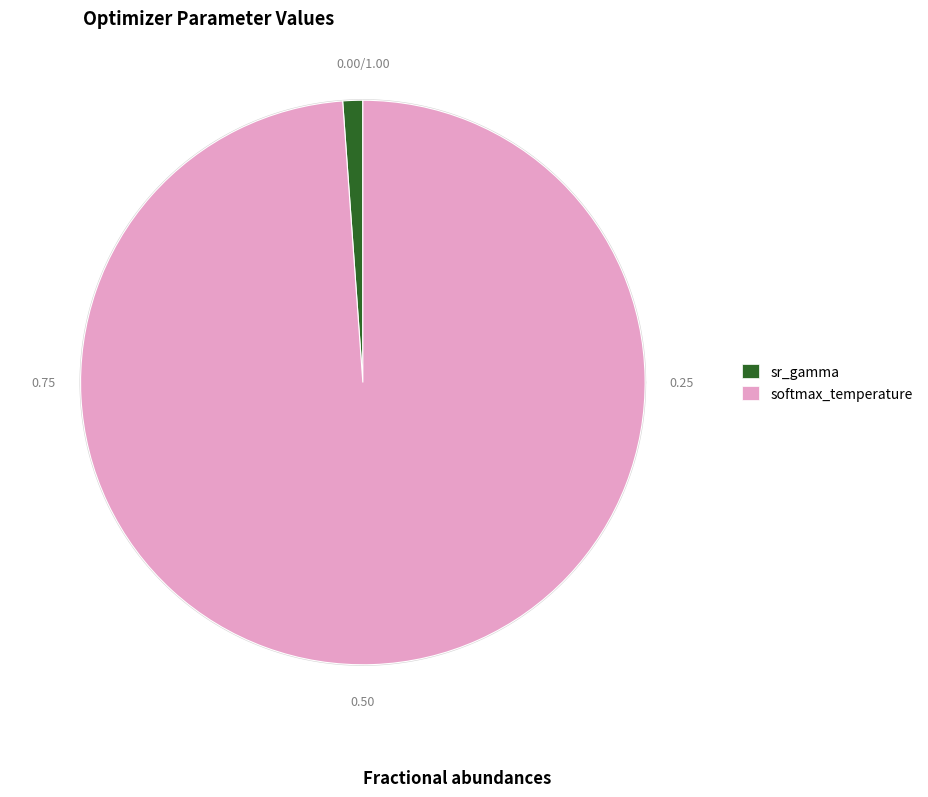

True or false: 19 accounts for 16% of the total.

False